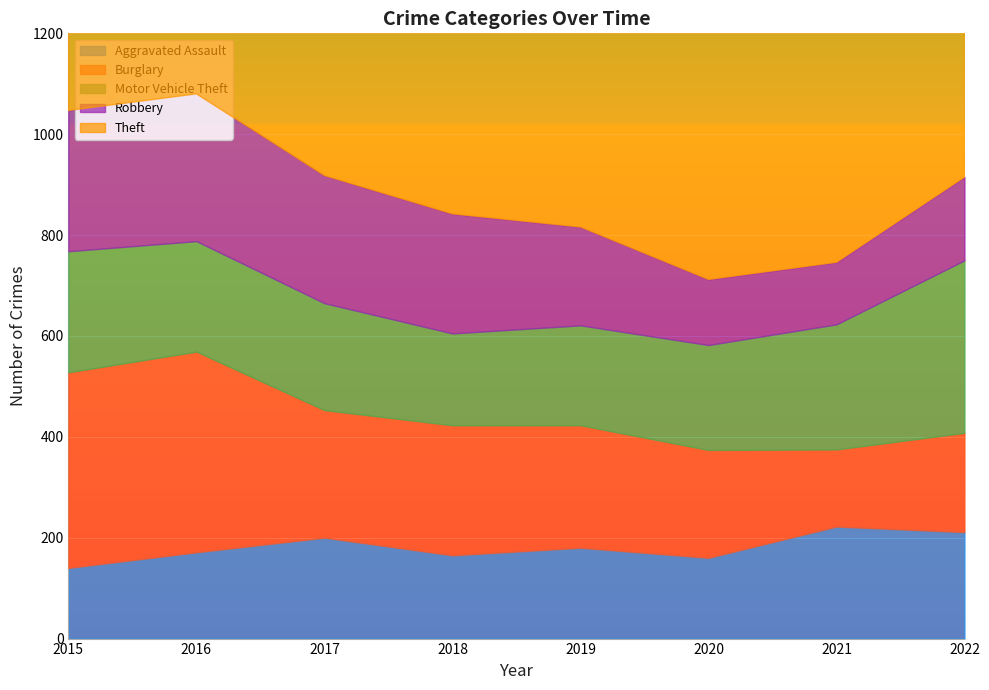

Between 2022 and 2020, which is larger?

2022